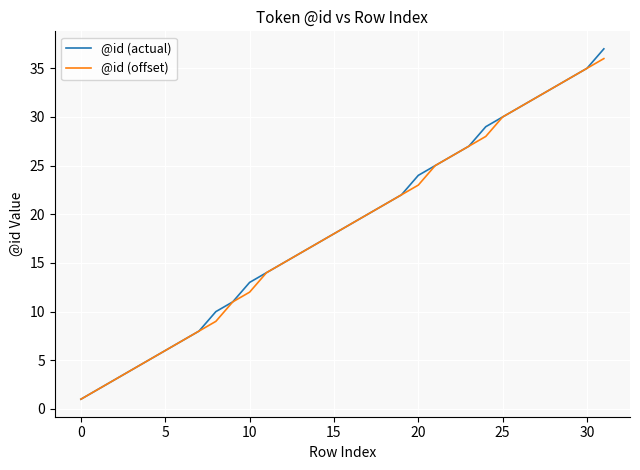

Which series has the widest spread of values?

@id (actual)